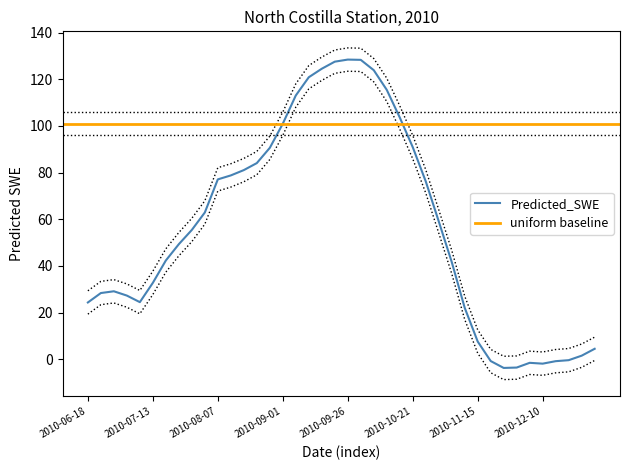

Approximately how many times larger is the value at 2010-06-28 compared to 2010-07-13?

0.9